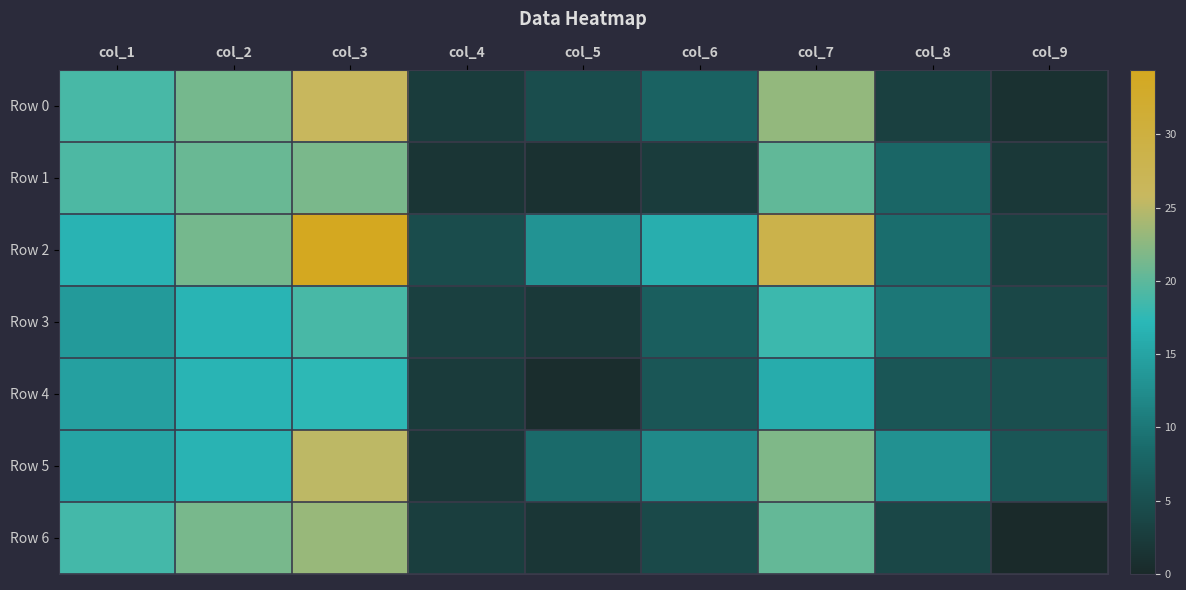

Which series has the largest total across all categories?

Row 2